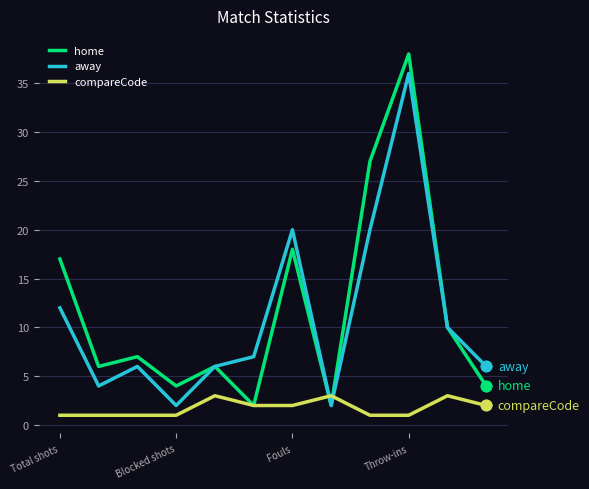

What are all the series names shown in the legend?

home, away, compareCode